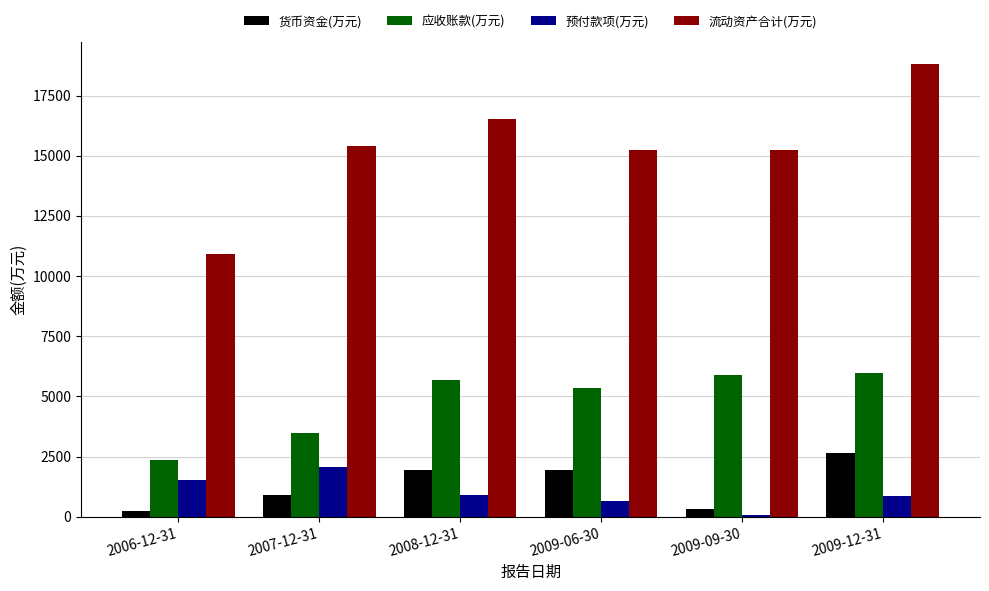

What is the maximum value for 货币资金(万元)?

2638